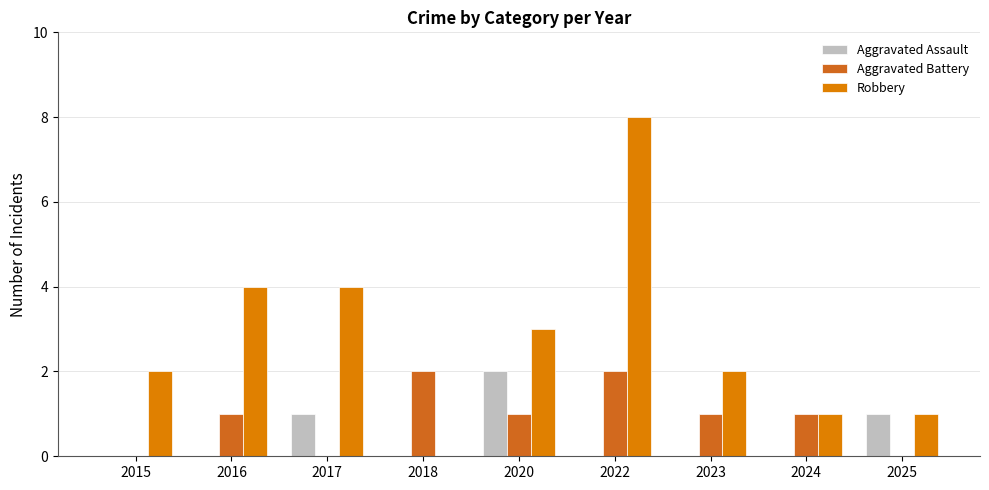

Reading right to left, transcribe all the data shown in this chart.

Aggravated Assault: 2025=1	2024=0	2023=0	2022=0	2020=2	2018=0	2017=1	2016=0	2015=0
Aggravated Battery: 2025=0	2024=1	2023=1	2022=2	2020=1	2018=2	2017=0	2016=1	2015=0
Robbery: 2025=1	2024=1	2023=2	2022=8	2020=3	2018=0	2017=4	2016=4	2015=2